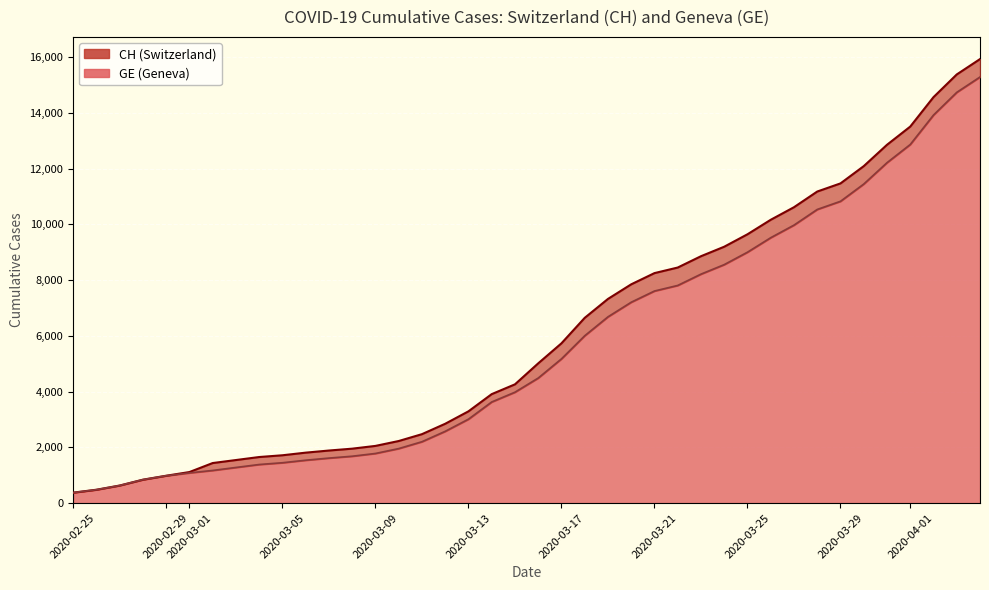

How many lines are shown in the chart?

2